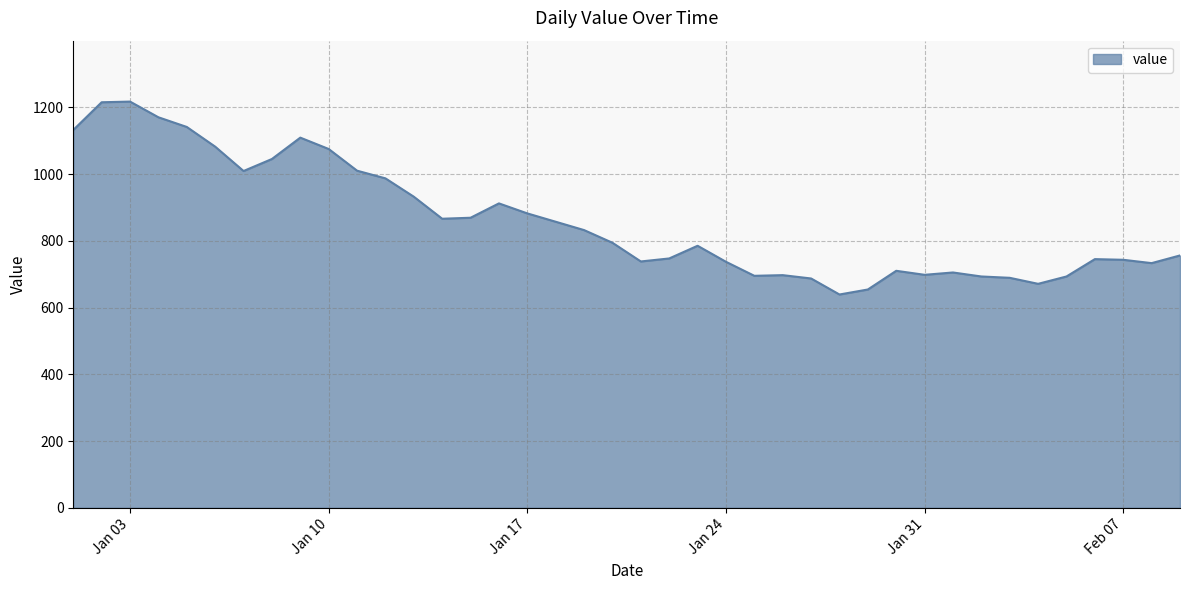

What is the smallest value displayed?

639